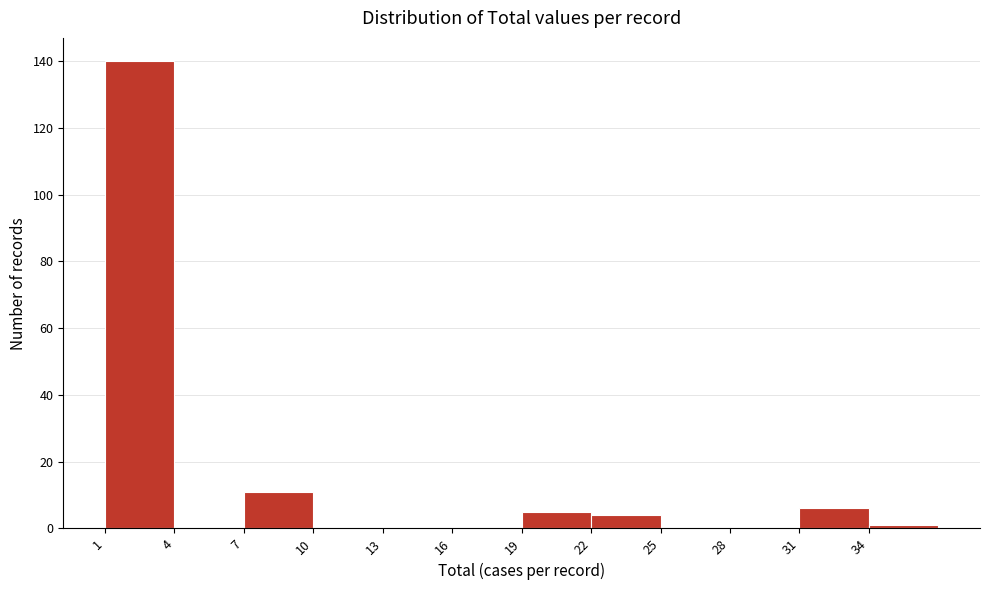

Reading left to right, transcribe this chart: for each bar, give the range it covers on the x-axis and its height. The values are not printed on the chart, so give them approximately, as read against the axis.

1 to 4: 140
4 to 7: 0
7 to 10: 12
10 to 13: 0
13 to 16: 0
16 to 19: 0
19 to 22: 6
22 to 25: 4
25 to 28: 0
28 to 31: 0
31 to 34: 6
34 to 37: under 2